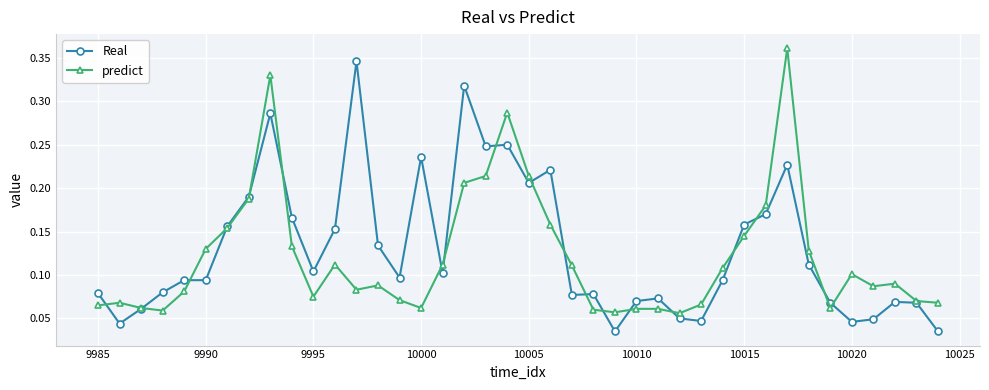

Which series has the widest spread of values?

Real